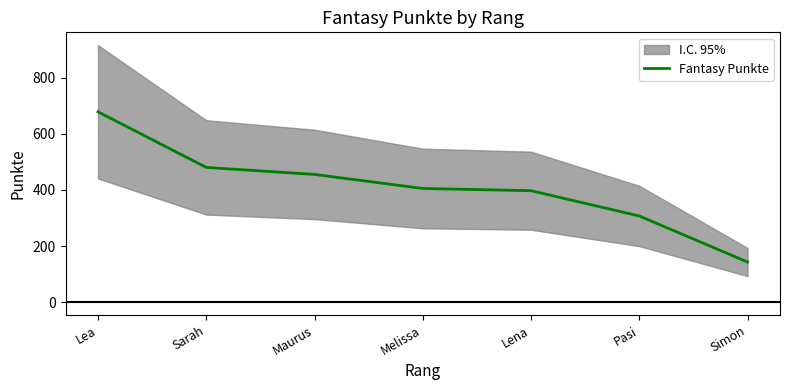

List the labels in order of value, smallest first.

Simon, Pasi, Lena, Melissa, Maurus, Sarah, Lea